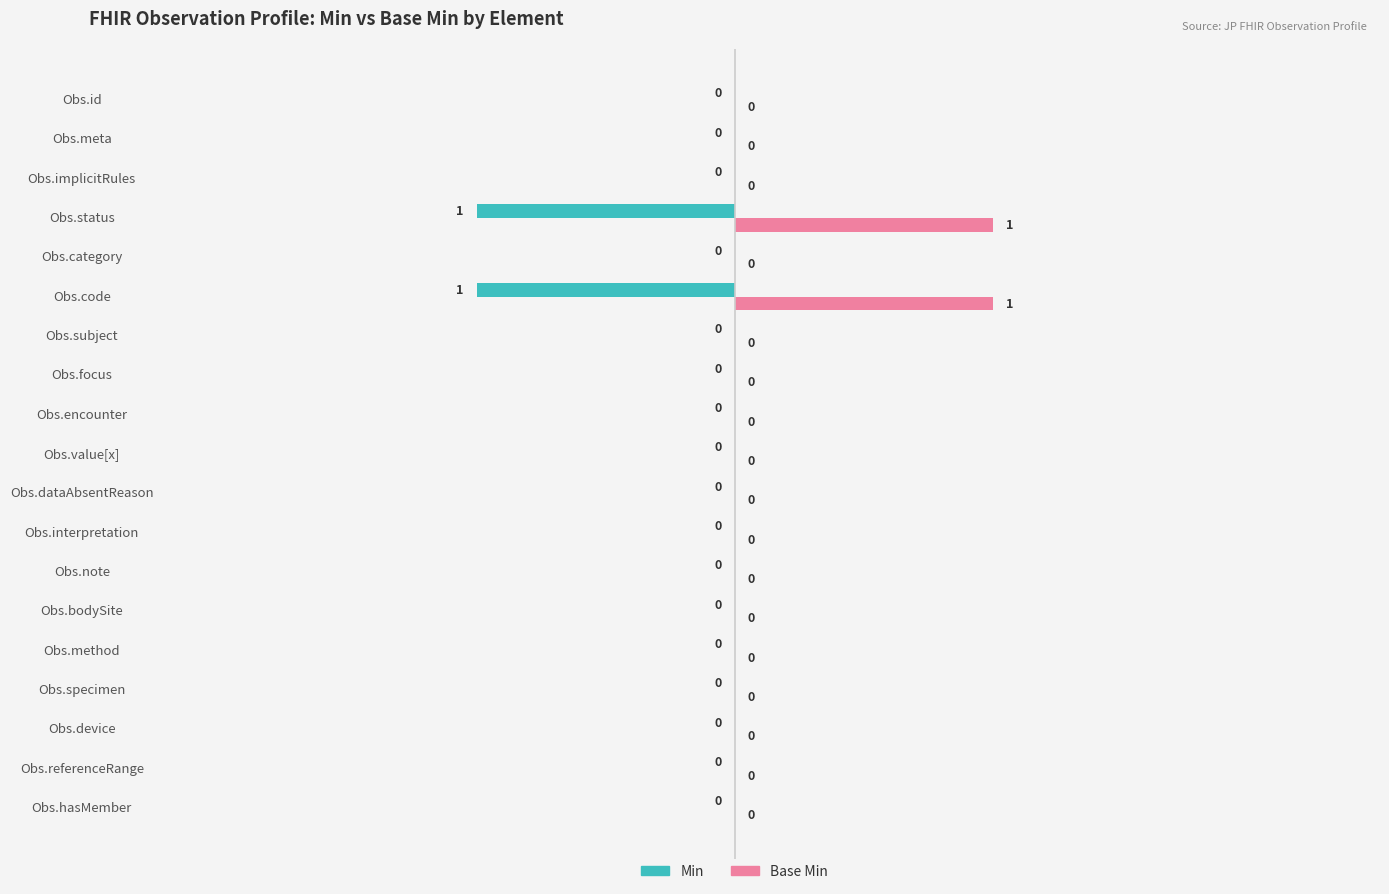

True or false: Base Min has a value of 0 at Obs.meta.

True